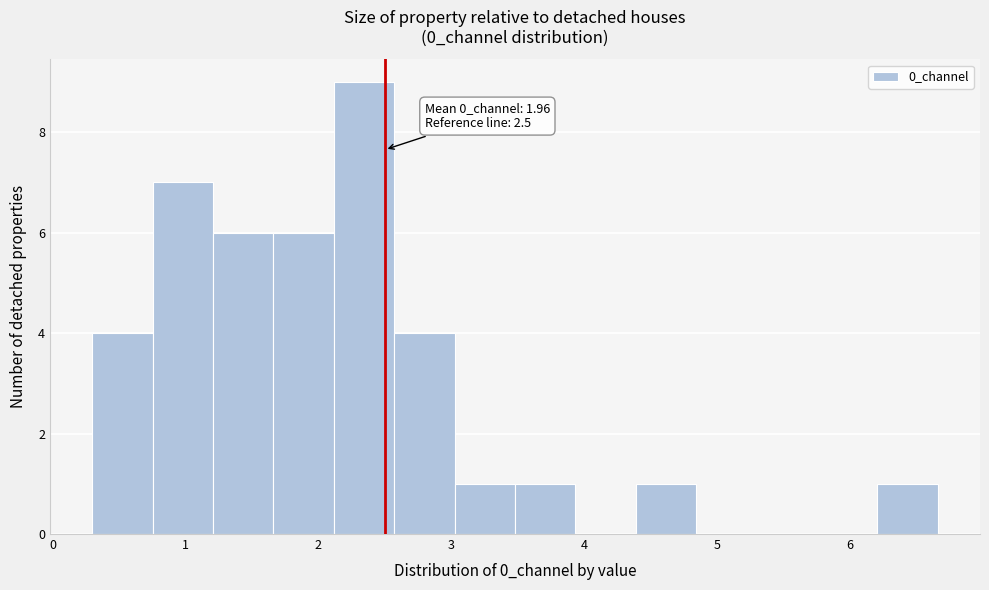

Over which range of the x-axis is the bar tallest?

2.1 to 2.6